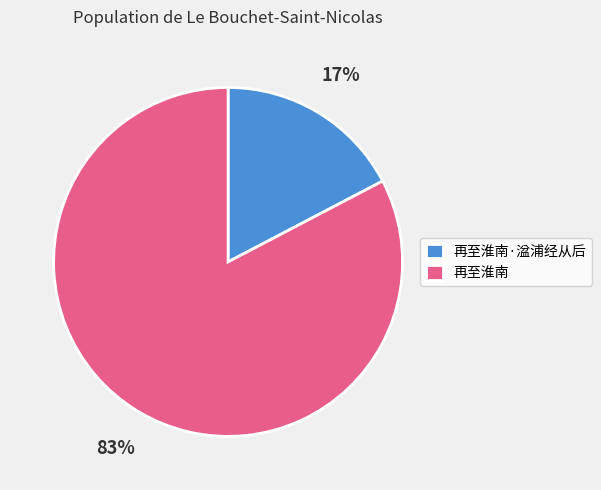

What is the ratio of the value at 再至淮南·湓浦经从后 to the value at 再至淮南?

0.2